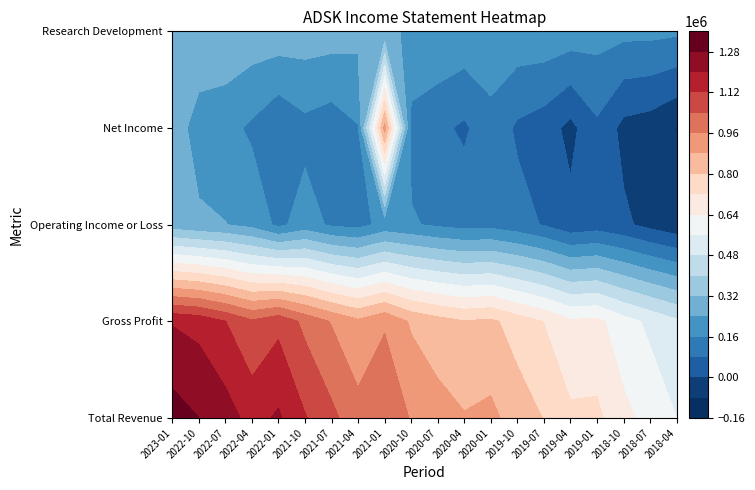

Which series changed the most between 2022-01 and 2020-01?

Total Revenue